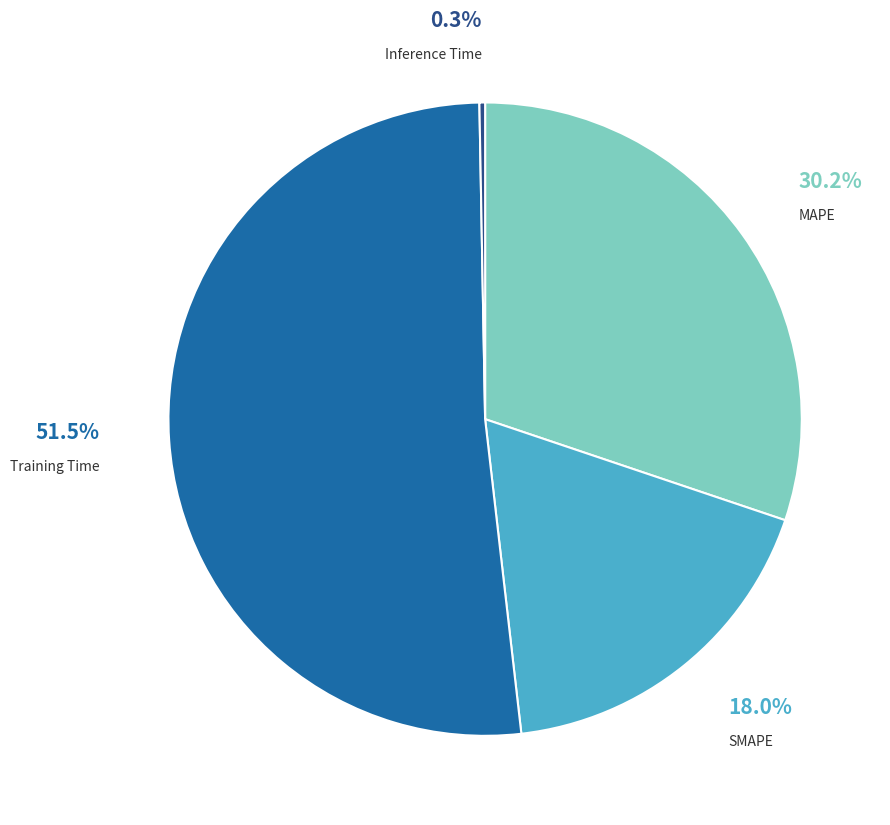

Is there any slice that represents more than half of the pie?

Yes